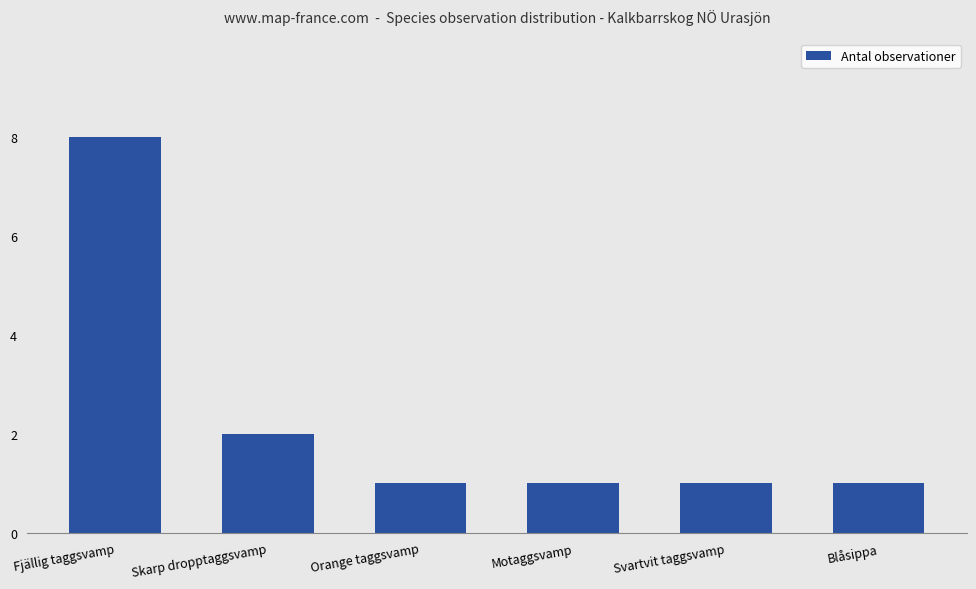

Are the bars horizontal?

No